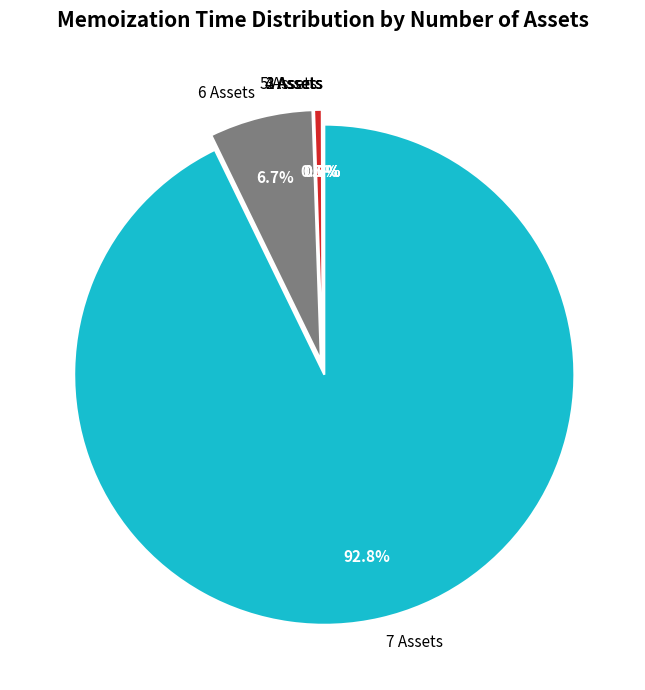

What is the largest slice in the pie chart?

7 Assets